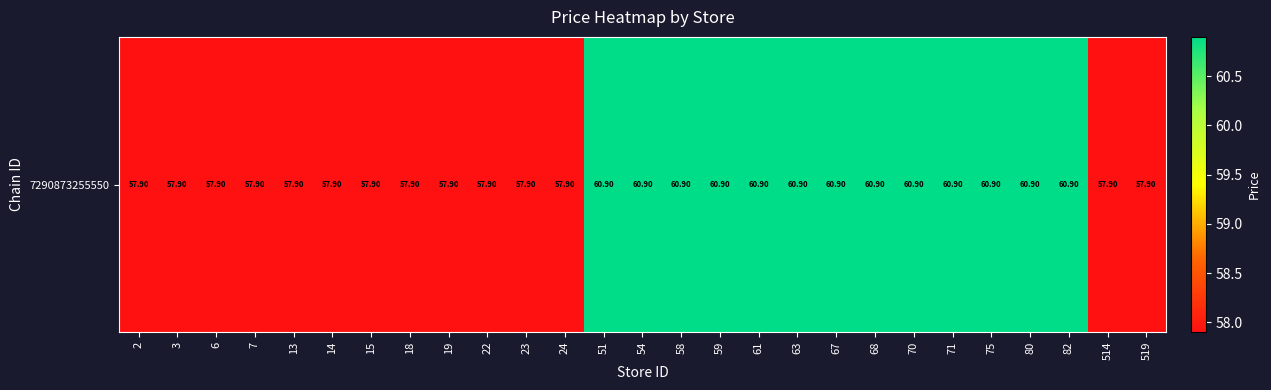

Is it true that the value at 23 is 57.9?

True